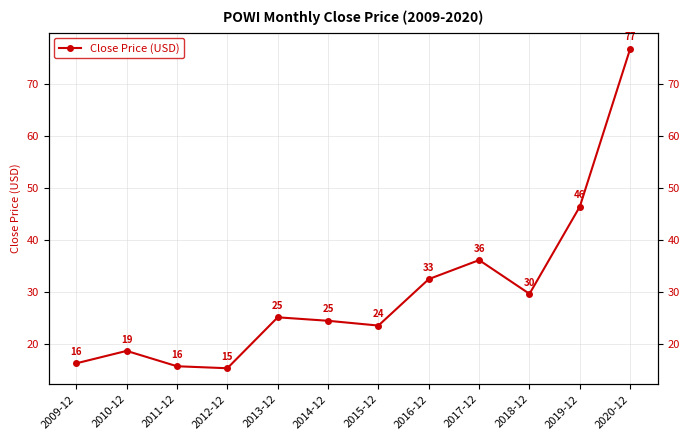

Reading left to right, extract all data points from this chart.

16.4	18.8	15.8	15.4	25.2	24.5	23.6	32.5	36.2	29.7	46.5	76.8